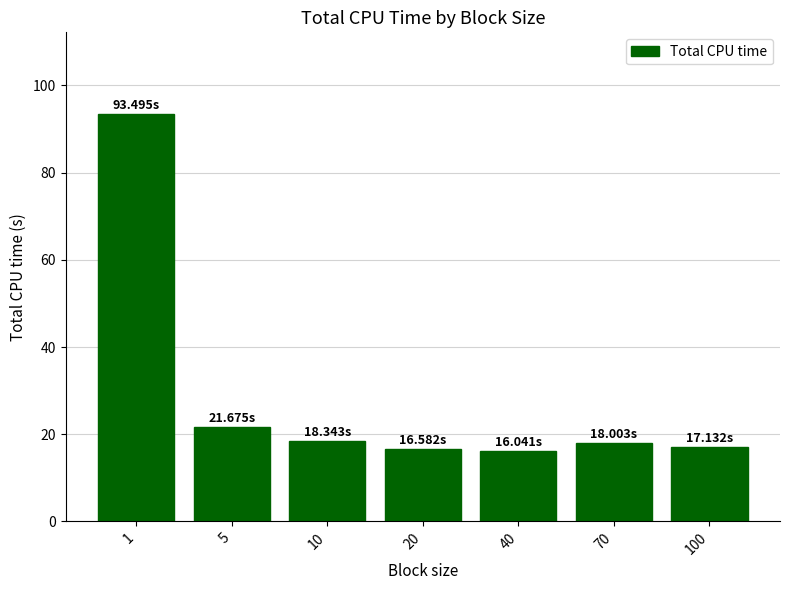

What is the difference between the values at 10 and 40?

2.3